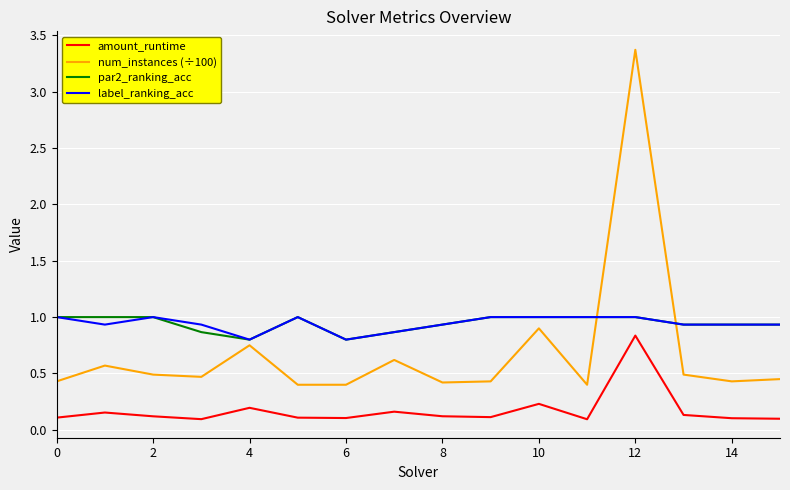

Which series has the widest spread of values?

num_instances (÷100)